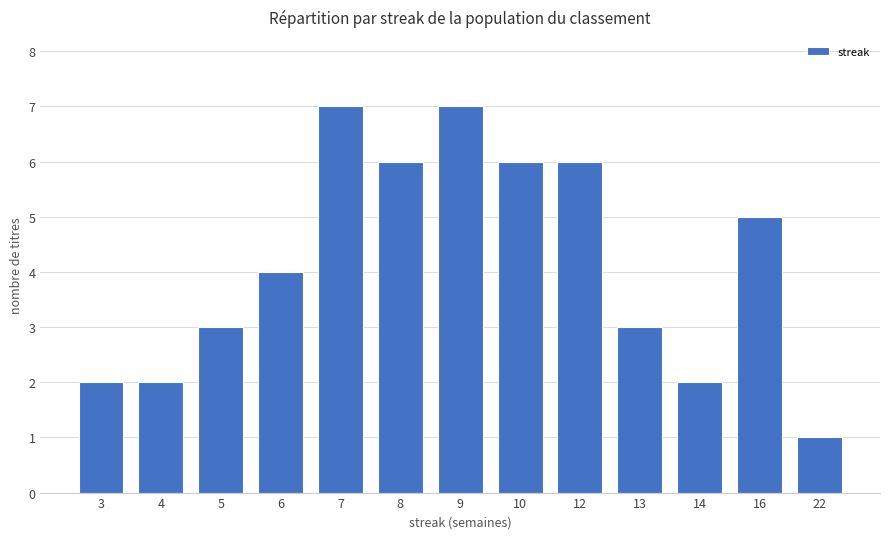

True or false: the data shows 6 at 8.

True